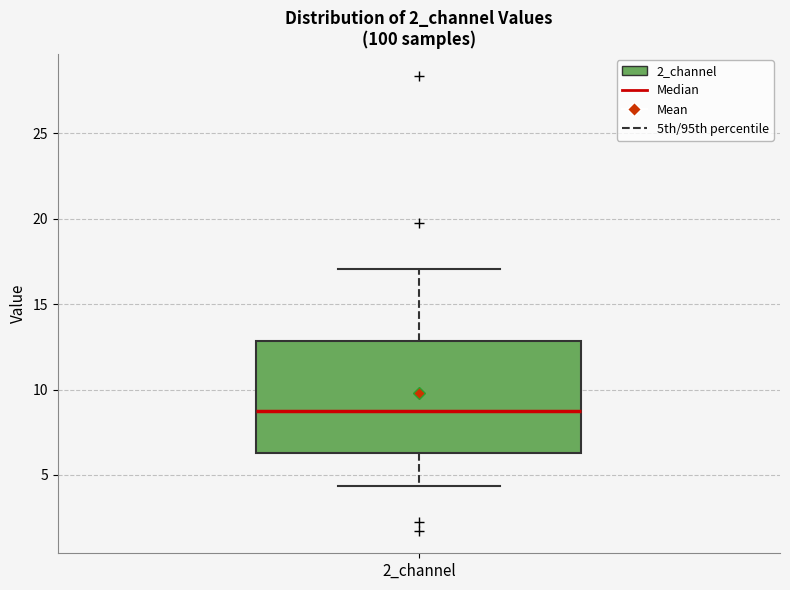

Transcribe this box plot: give where the median line is, the range the box spans, and where the two whiskers end, as read against the y-axis. The values are not printed on the chart, so give them approximately, as read against the axis.

median 9.0, box 6.5 to 13.0, whiskers 4.5 to 17.0